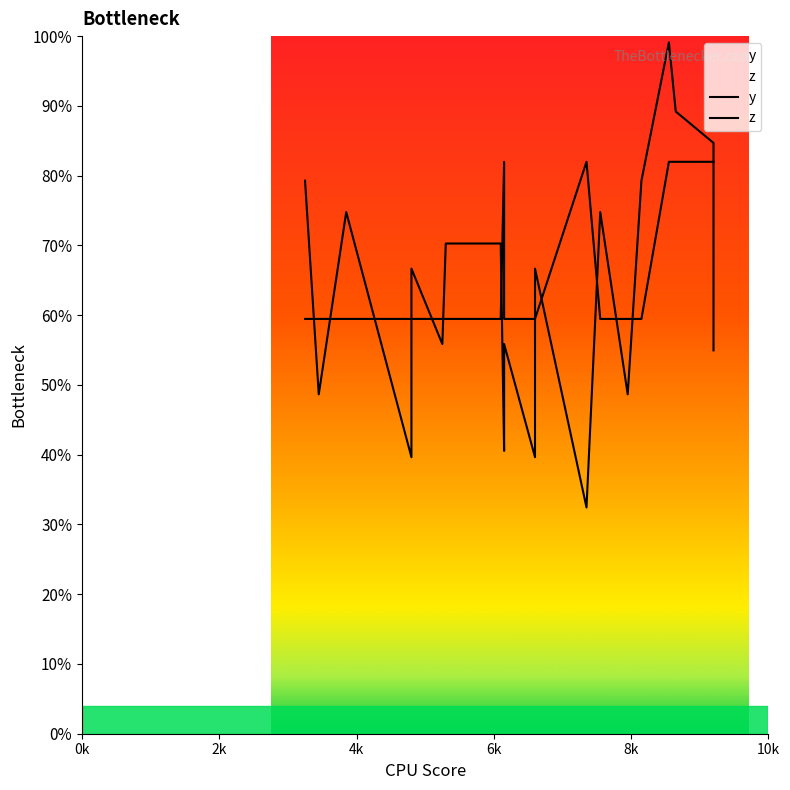

Which series has the largest total across all categories?

z